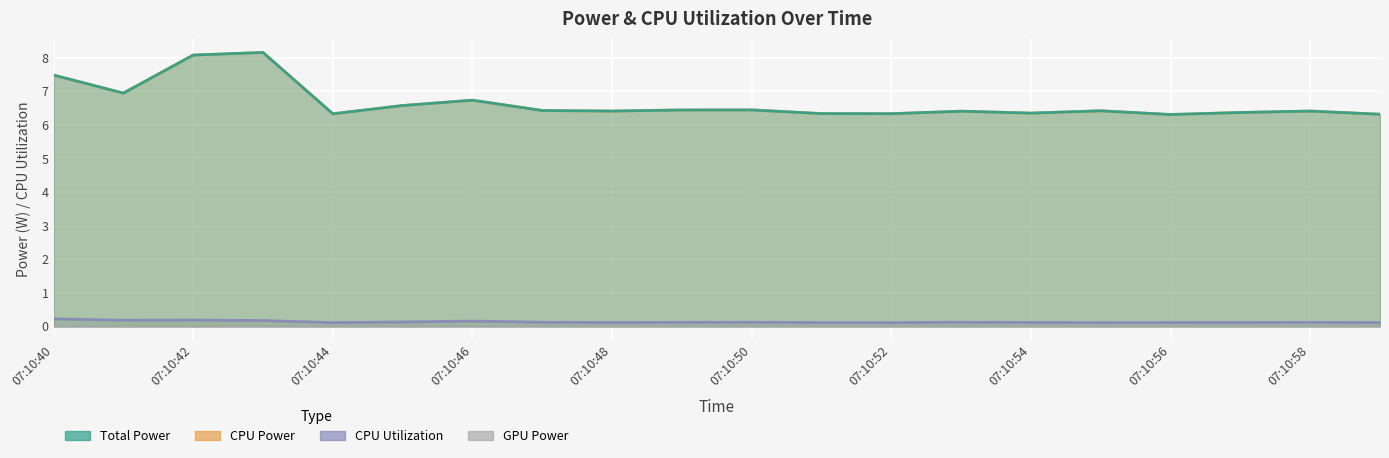

Does the chart display data point markers on the line(s)?

No